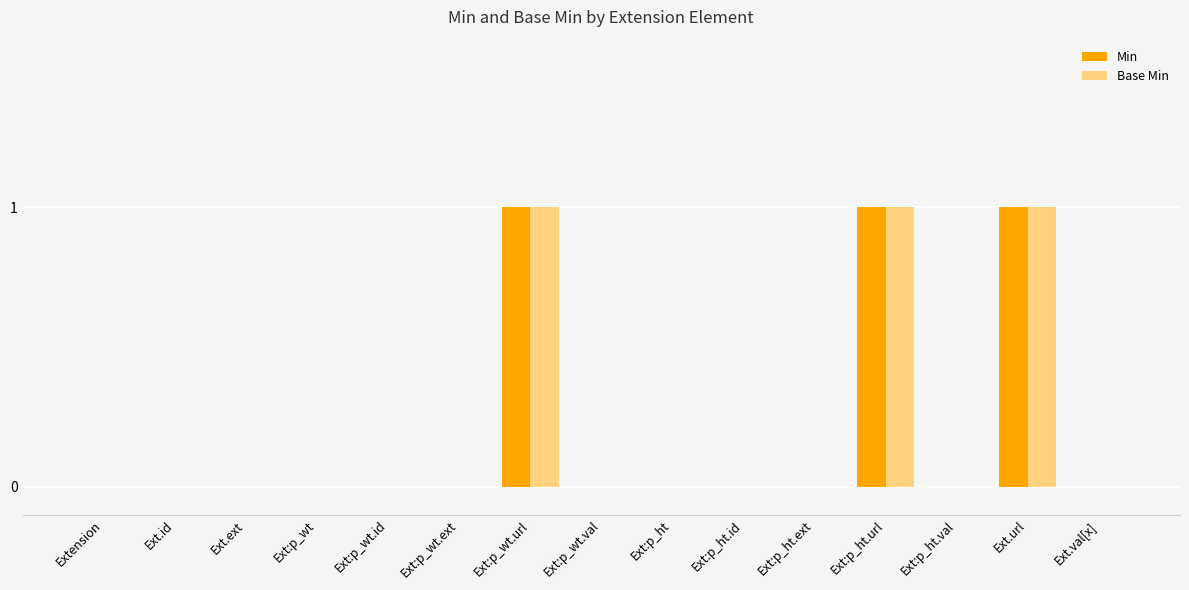

True or false: Base Min has a value of 0 at Ext.url.

False